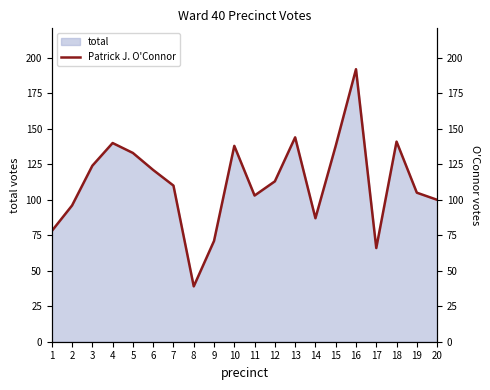

What is the average value?

112